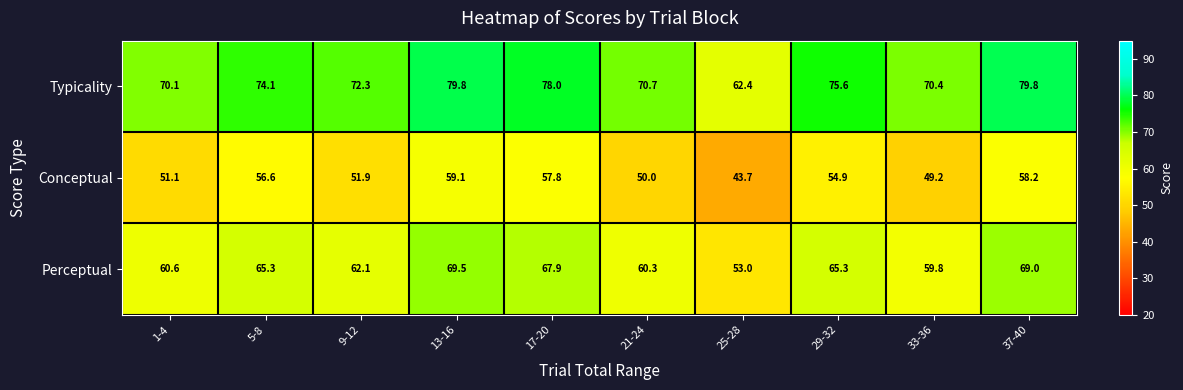

What is the difference between the maximum and minimum values in the Typicality series?

17.4